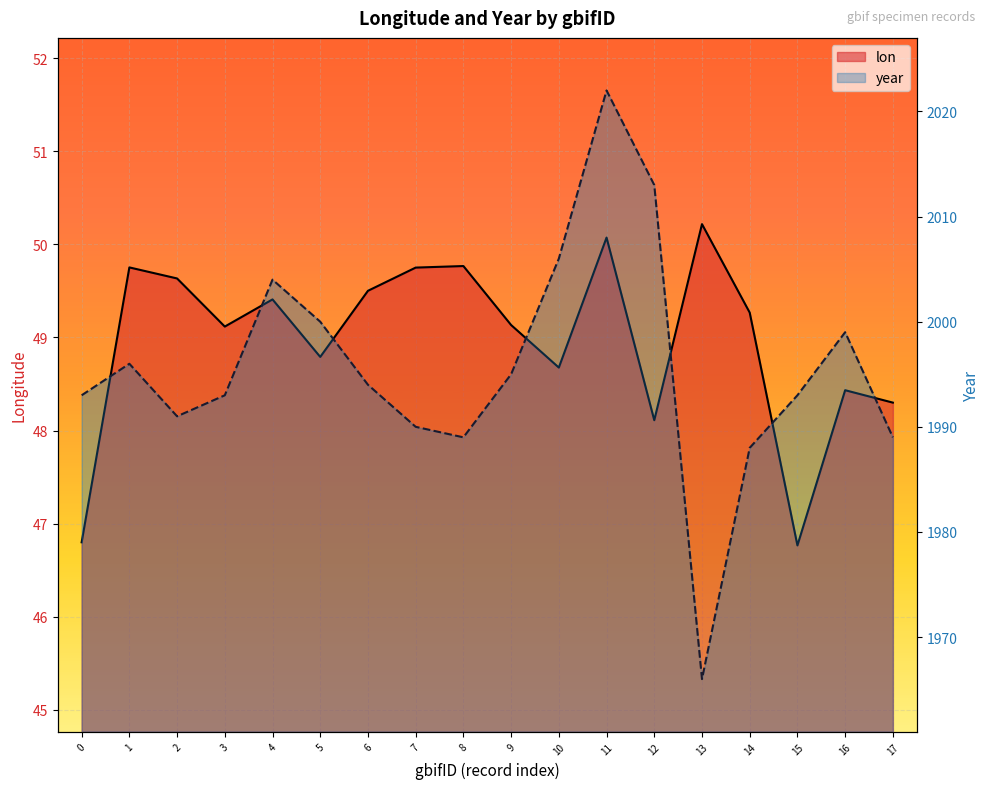

At which category is the sum across all series the highest?

11